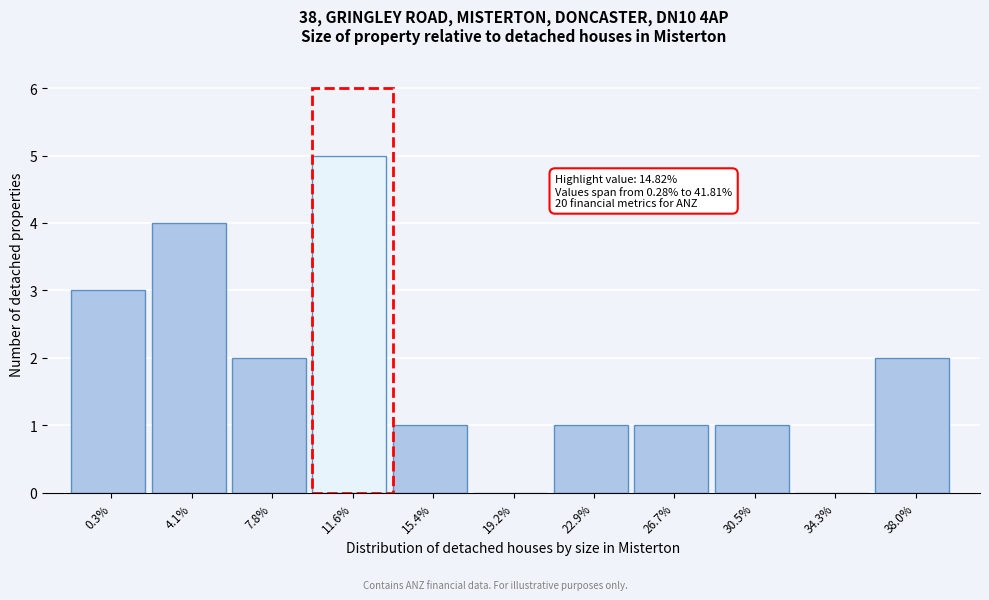

Reading left to right, transcribe all the data shown in this chart.

0.3%=3	4.1%=4	7.8%=2	11.6%=5	15.4%=1	19.2%=0	22.9%=1	26.7%=1	30.5%=1	34.3%=0	38.0%=2